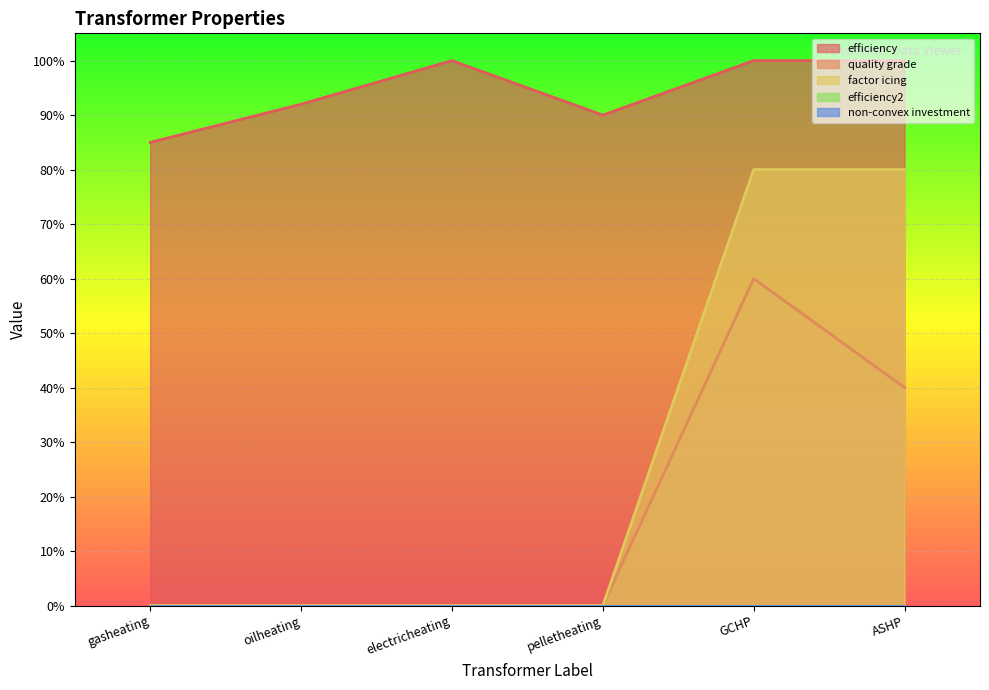

Reading left to right, list all the values displayed in this chart.

efficiency: 0.8	0.9	1.0	0.9	1.0	1.0
quality grade: 0.0	0.0	0.0	0.0	0.6	0.4
factor icing: 0.0	0.0	0.0	0.0	0.8	0.8